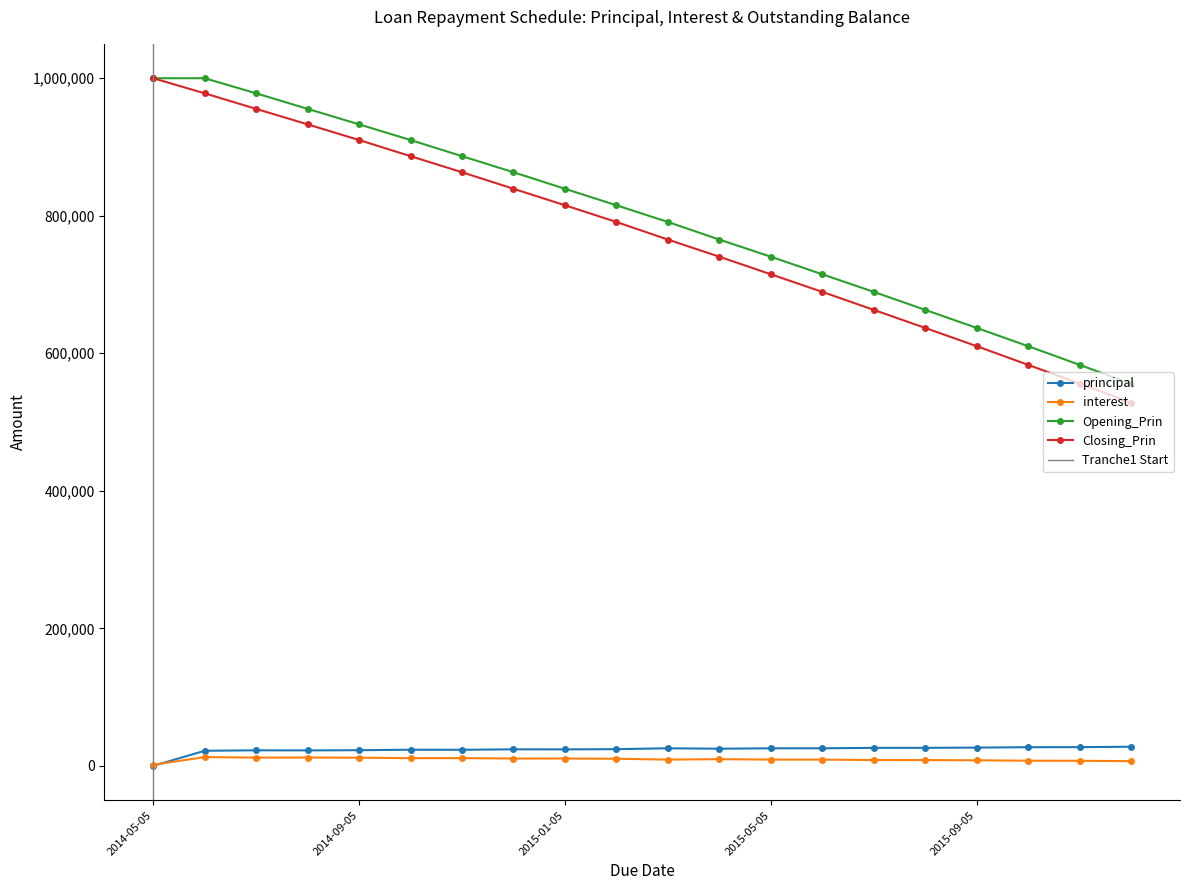

Rank the categories by Closing_Prin value from lowest to highest.

2015-12-05, 2015-11-05, 2015-10-05, 2015-09-05, 2015-08-05, 2015-07-05, 2015-06-05, 2015-05-05, 2015-04-05, 2015-03-05, 2015-02-05, 2015-01-05, 2014-12-05, 2014-11-05, 2014-10-05, 2014-09-05, 2014-08-05, 2014-07-05, 2014-06-05, 2014-05-05